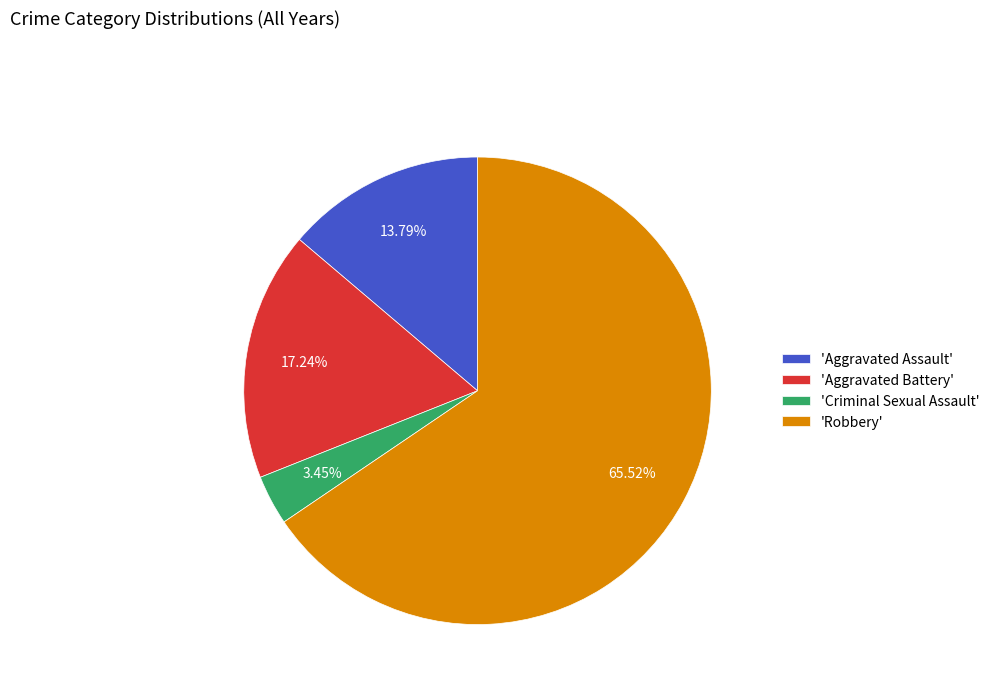

Count the number of slices in the pie.

4